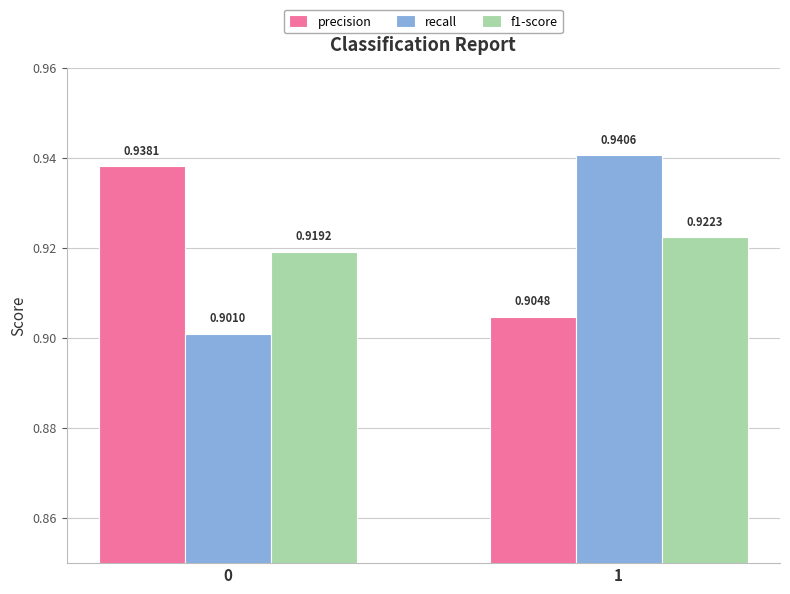

Which series has the largest total across all categories?

precision